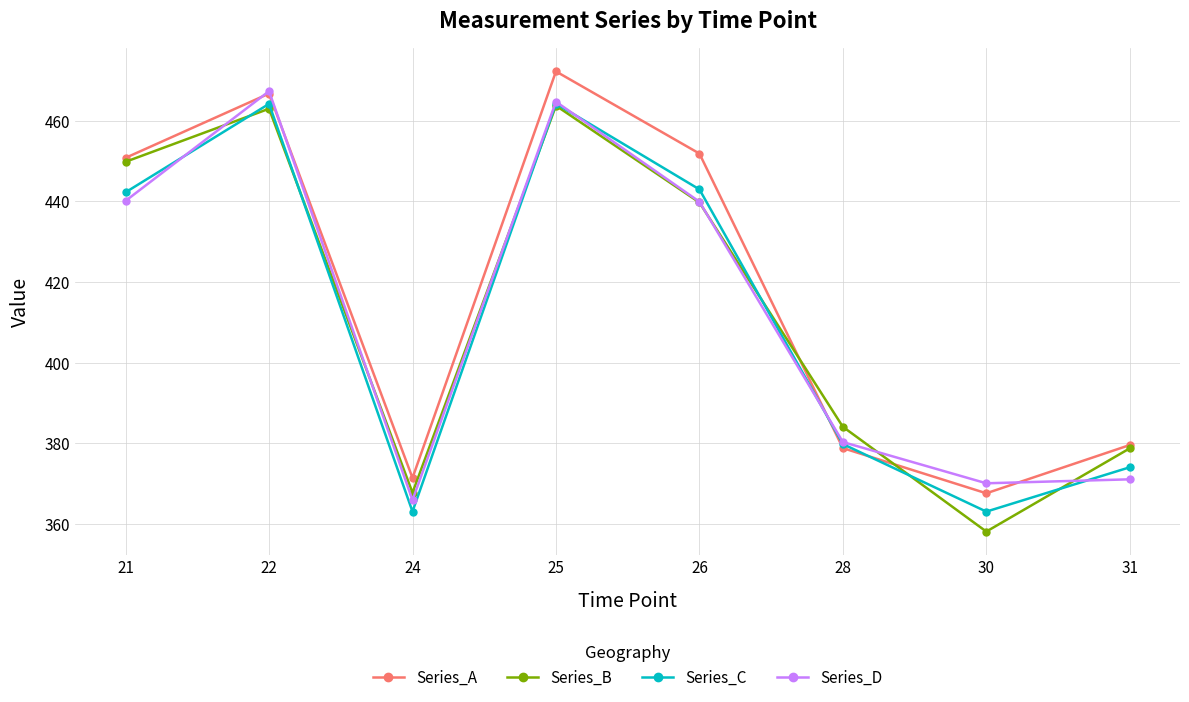

The value of Series_D at 31 is 371.1. True or false?

True